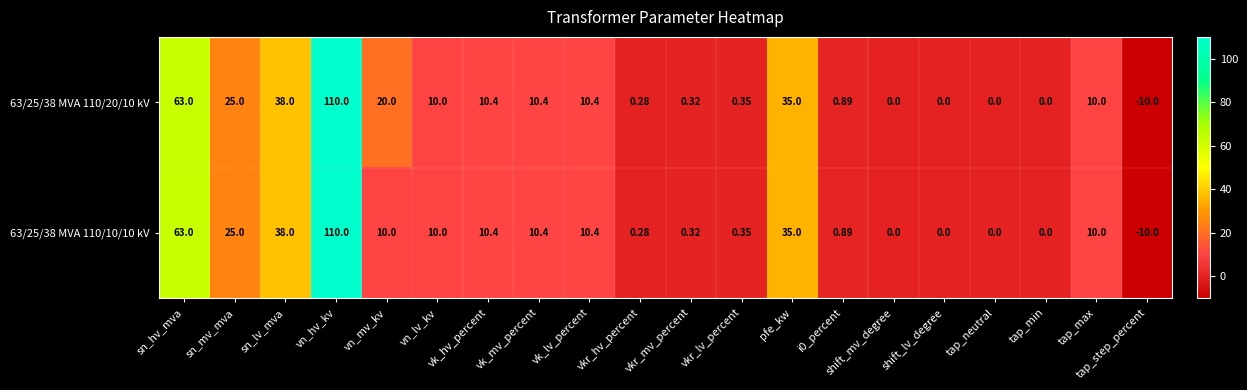

At which category is the sum across all series the highest?

vn_hv_kv